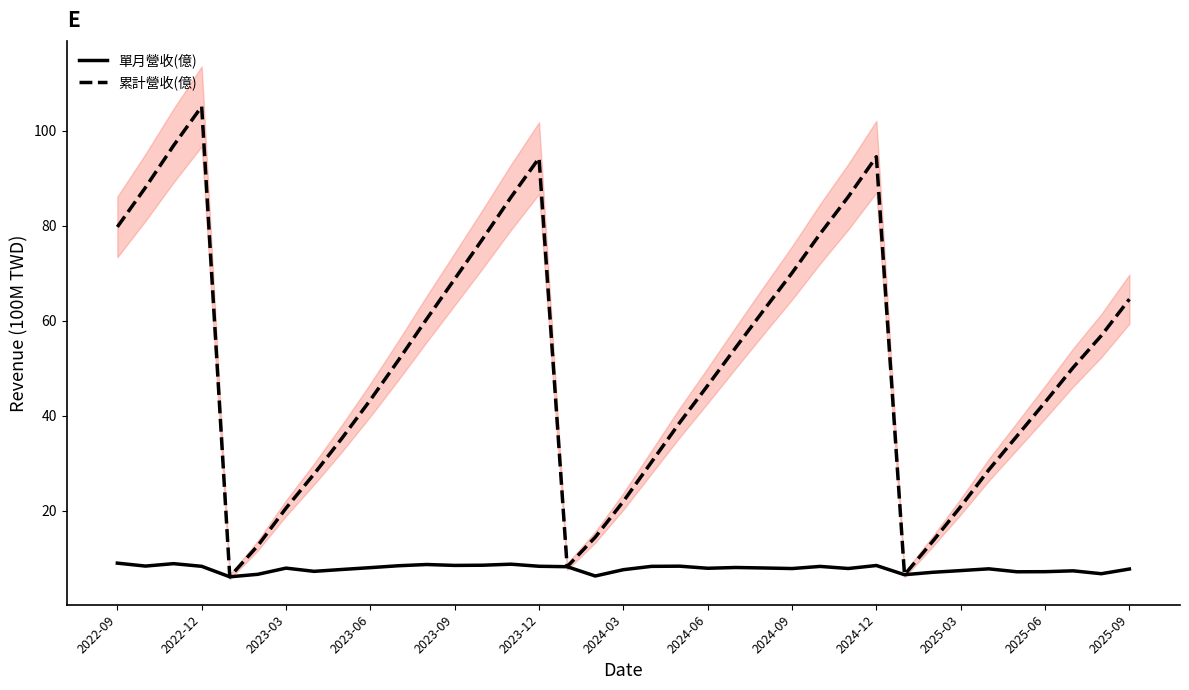

What is the sum of the 單月營收(億) values at 31 and 34?

15.0